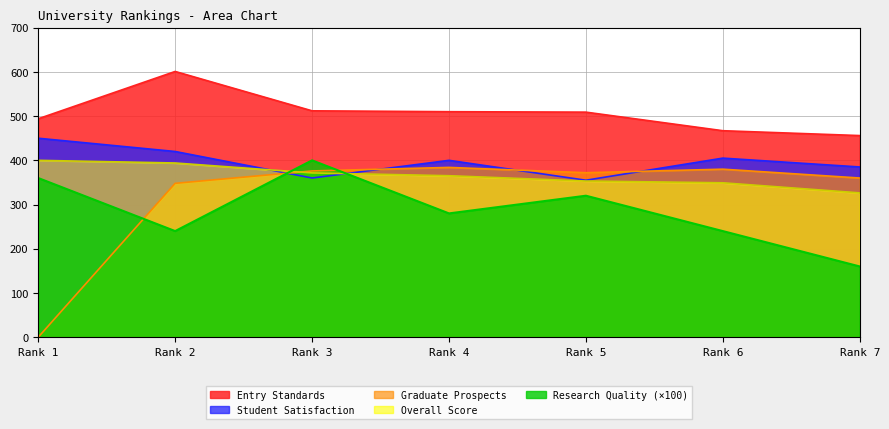

Which series has the largest total across all categories?

Entry Standards